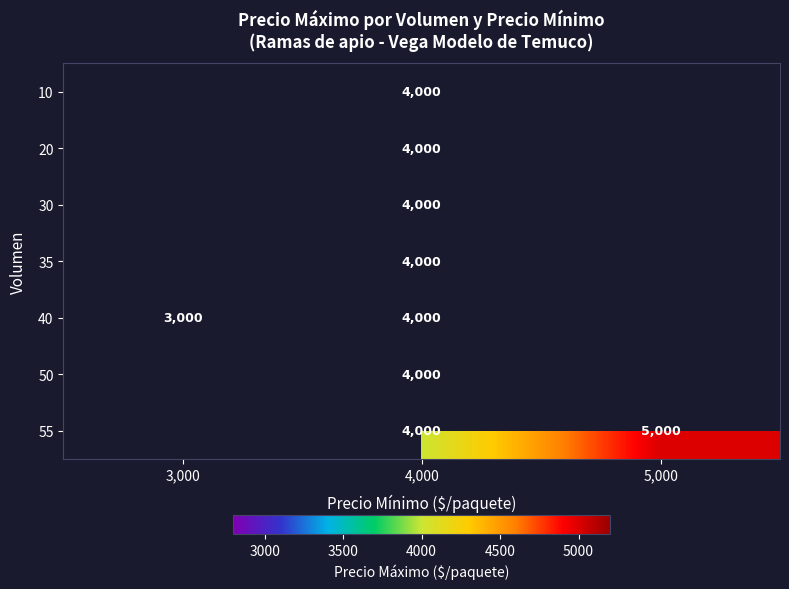

Is it true that 40 equals 4931 at 3,000?

False